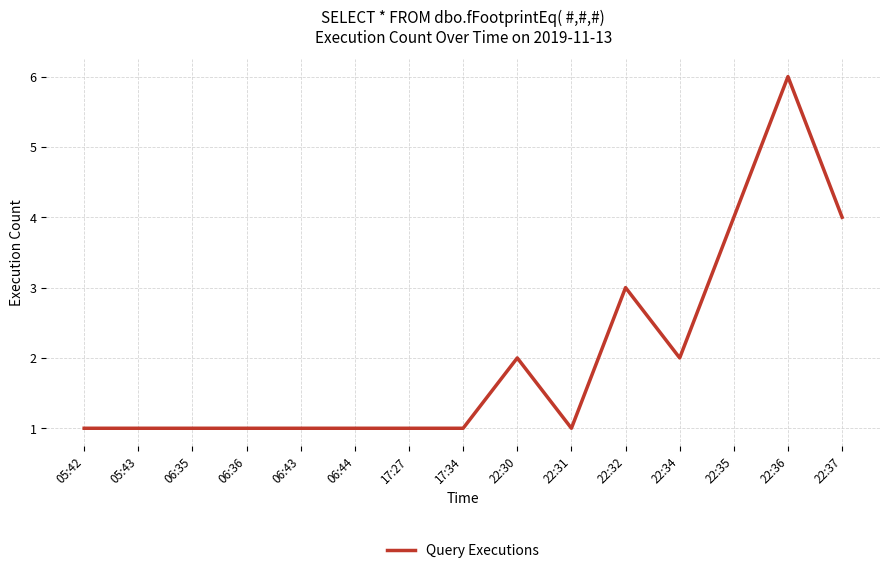

Which label corresponds to the largest value in the chart?

22:36